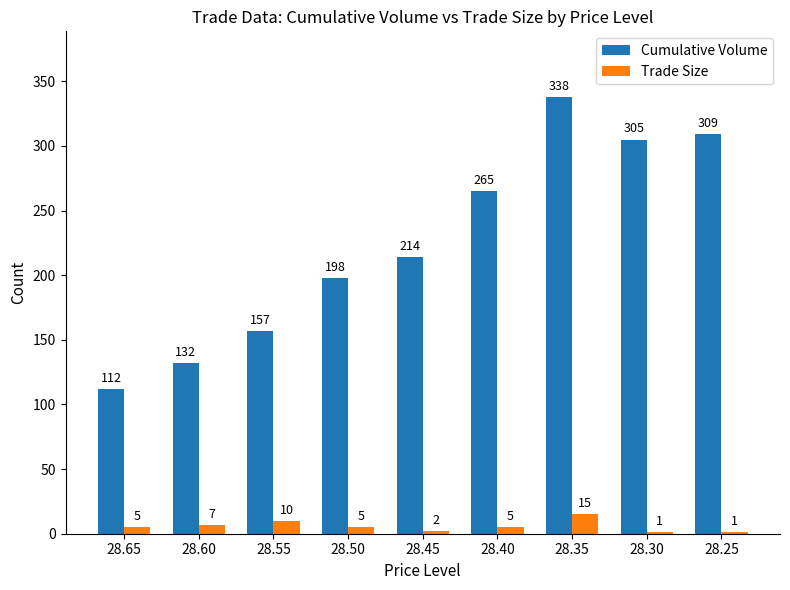

Does the chart contain stacked bars?

No